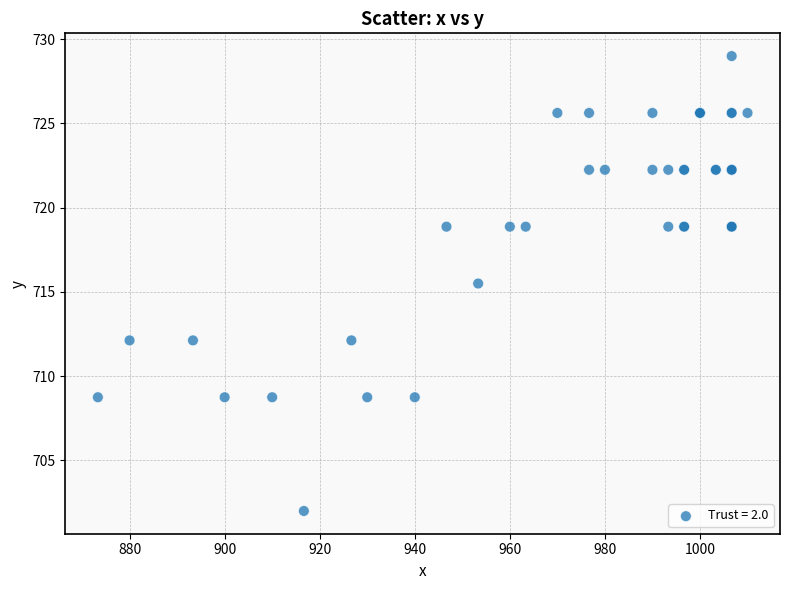

What Y value in the scatter plot is closest to 715?

715.5